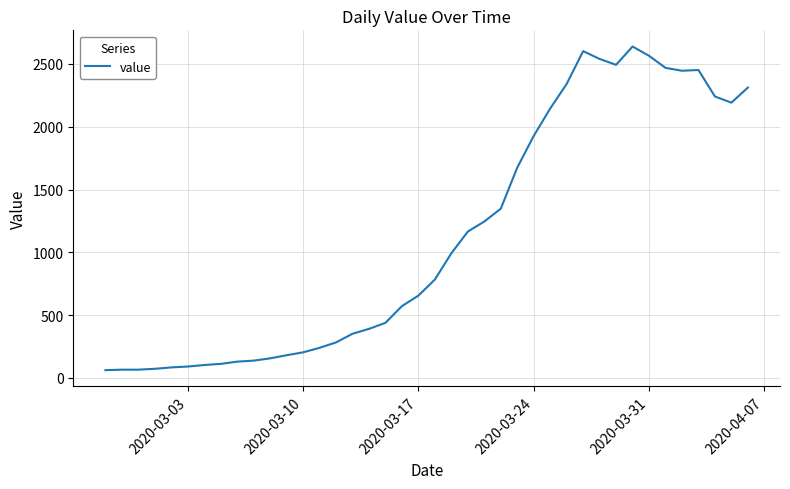

What is the greatest value displayed?

2639